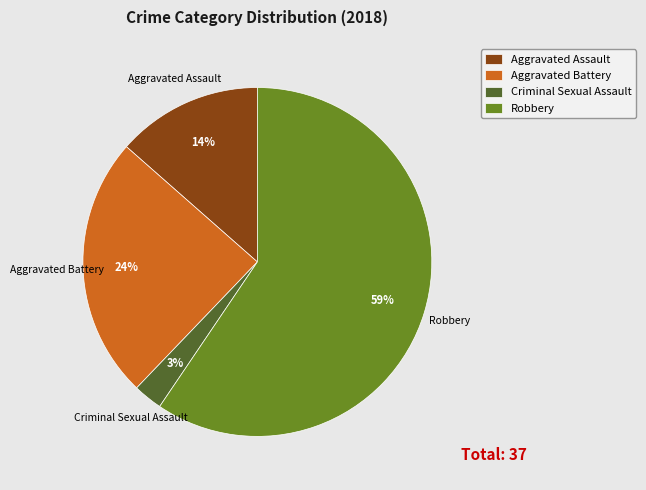

The Robbery slice represents 66% of the pie. True or false?

False